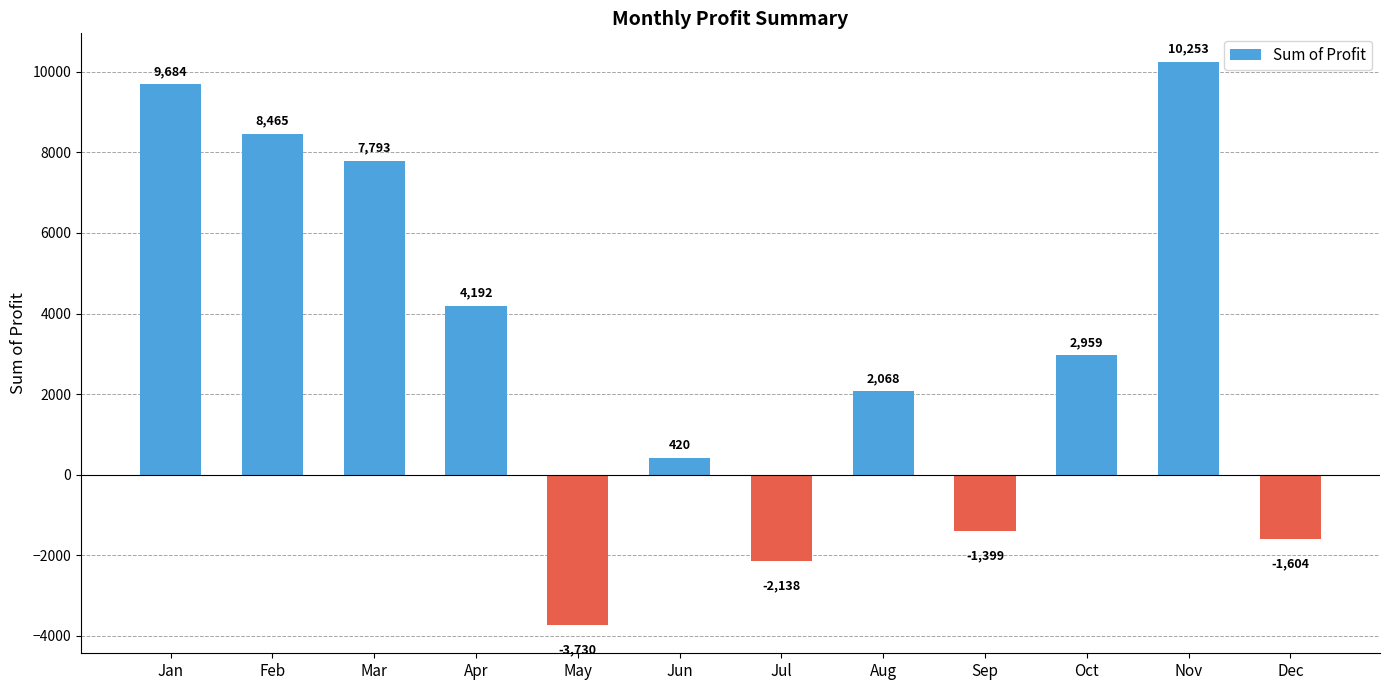

Is it true that the value at Jan is 3465?

False